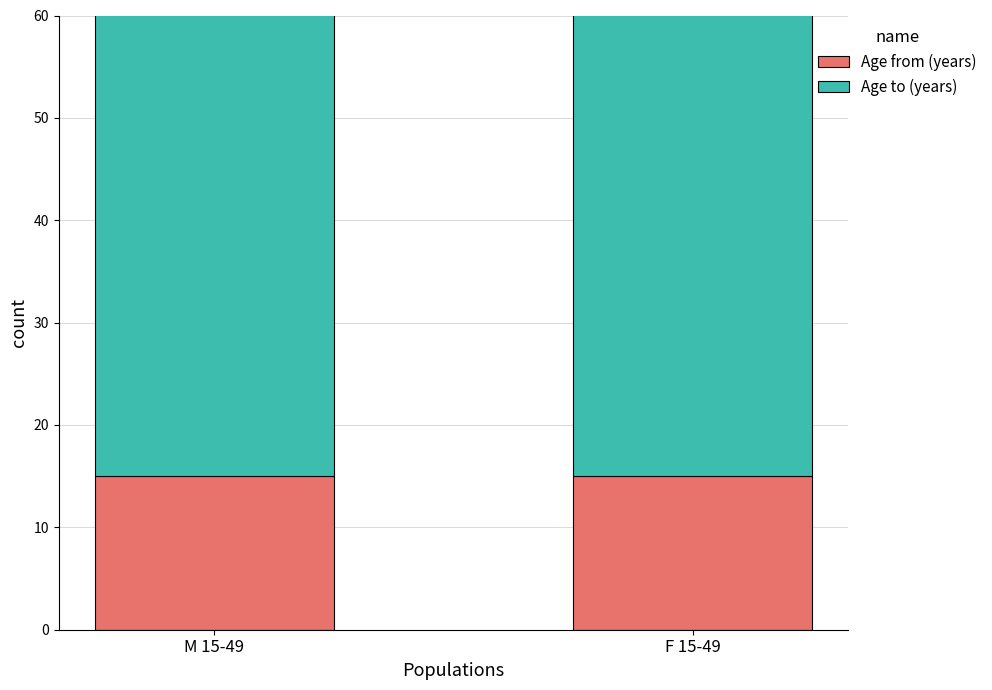

Rank the series by their average value, from highest to lowest.

Age to (years), Age from (years)